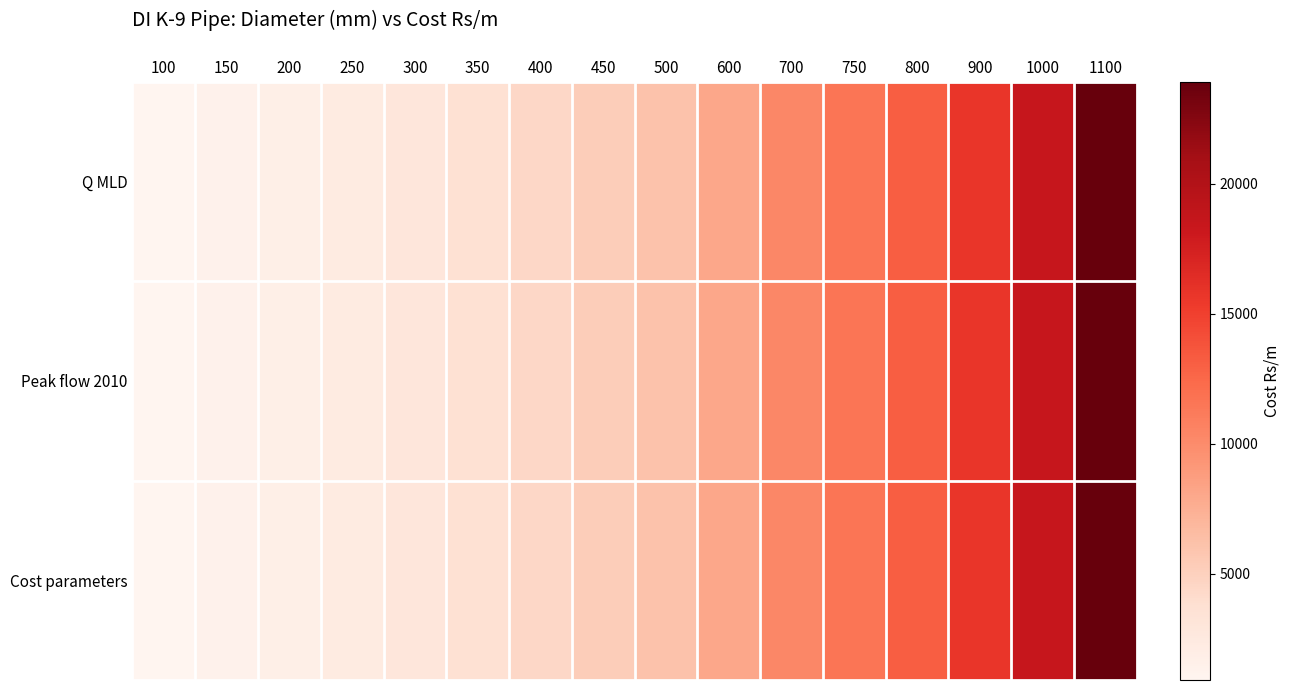

At how many categories does at least one series exceed 2925?

12